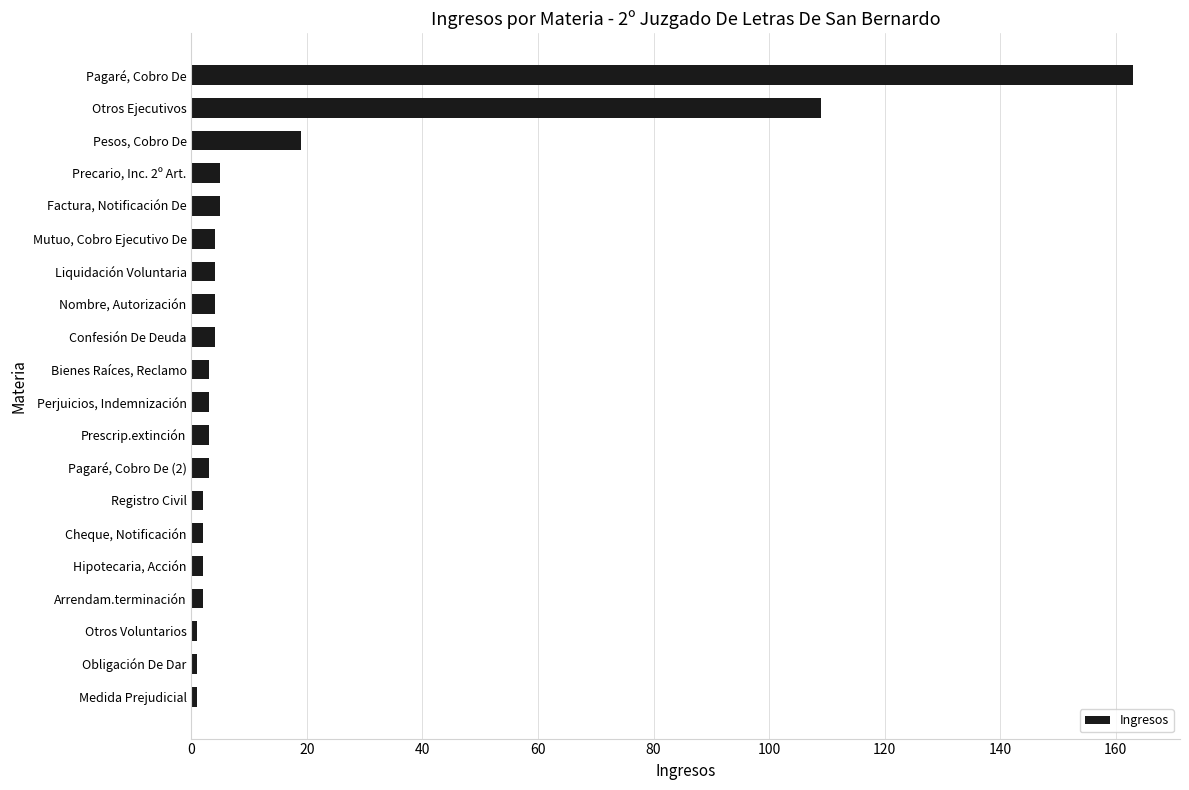

What is the greatest value displayed?

163